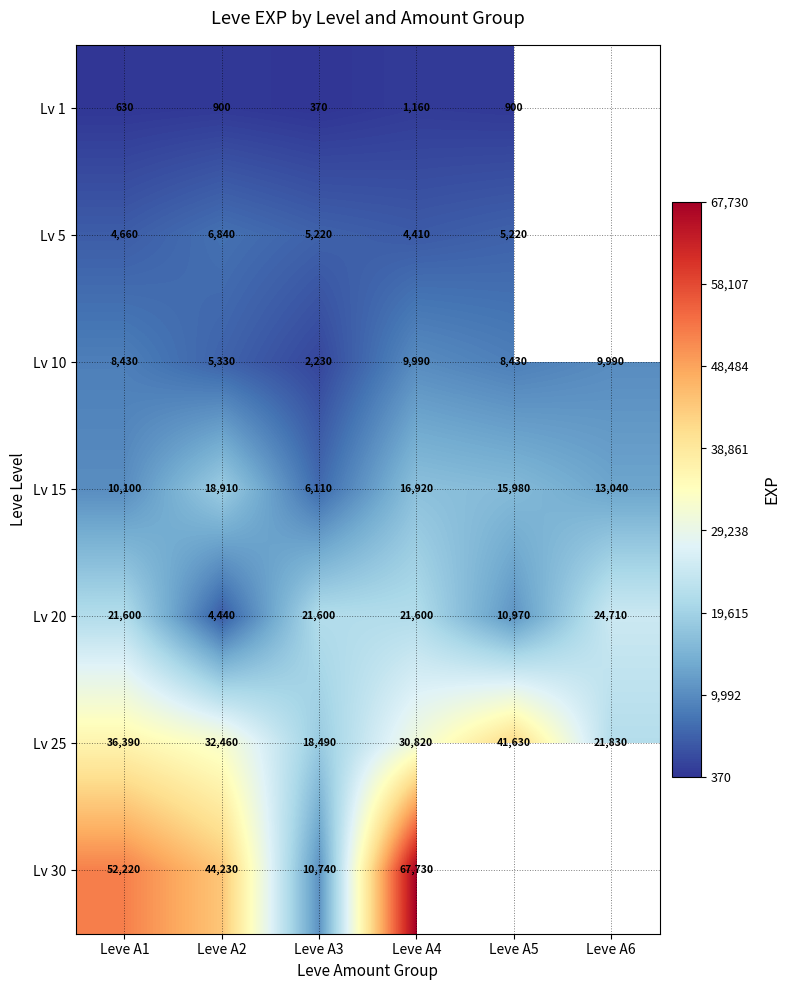

At how many categories does at least one series exceed 40025?

4